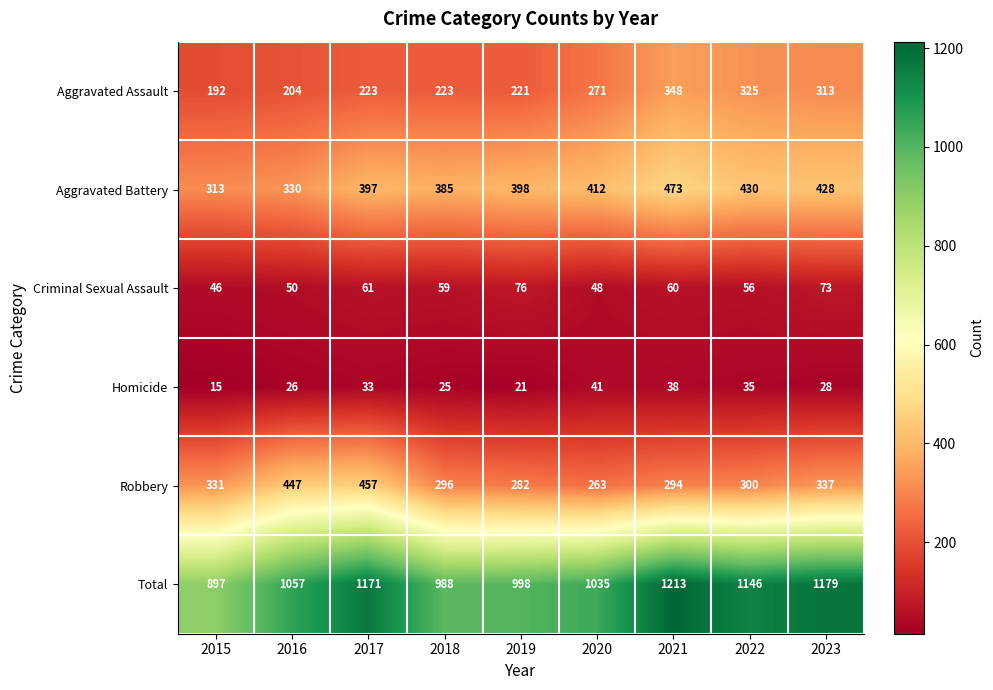

Which series has the largest total across all categories?

Total